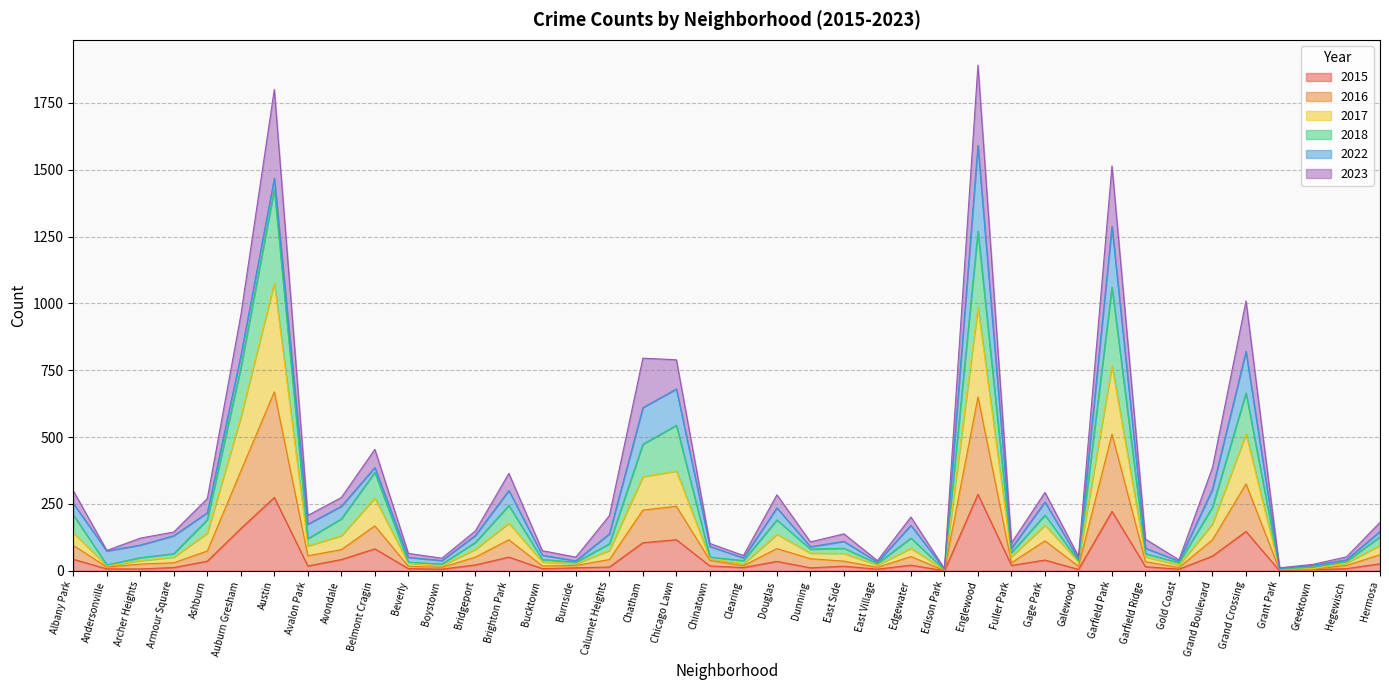

True or false: 2018 and 2017 intersect in this chart.

False